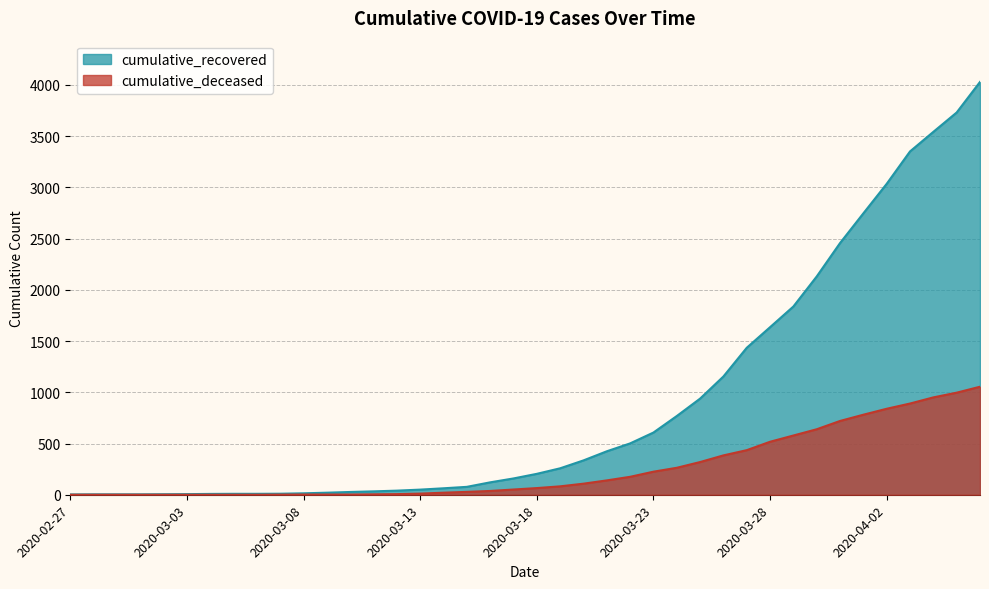

True or false: cumulative_deceased has a value of 1427 at 2020-04-04.

False